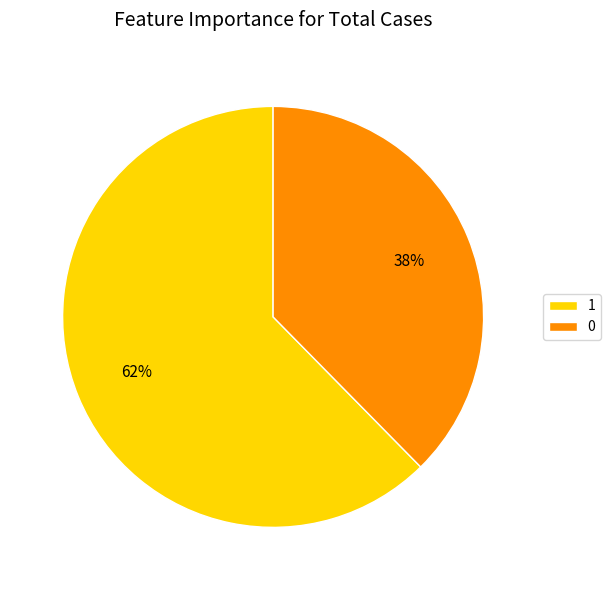

To the nearest percent, what is the combined percentage of 1 and 0?

100%